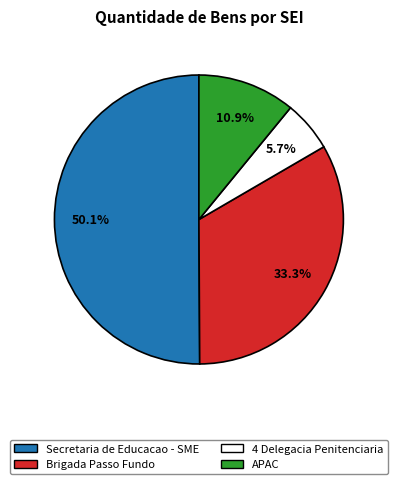

Rank the categories by value from highest to lowest.

Secretaria de Educacao - SME, Brigada Passo Fundo, APAC, 4 Delegacia Penitenciaria